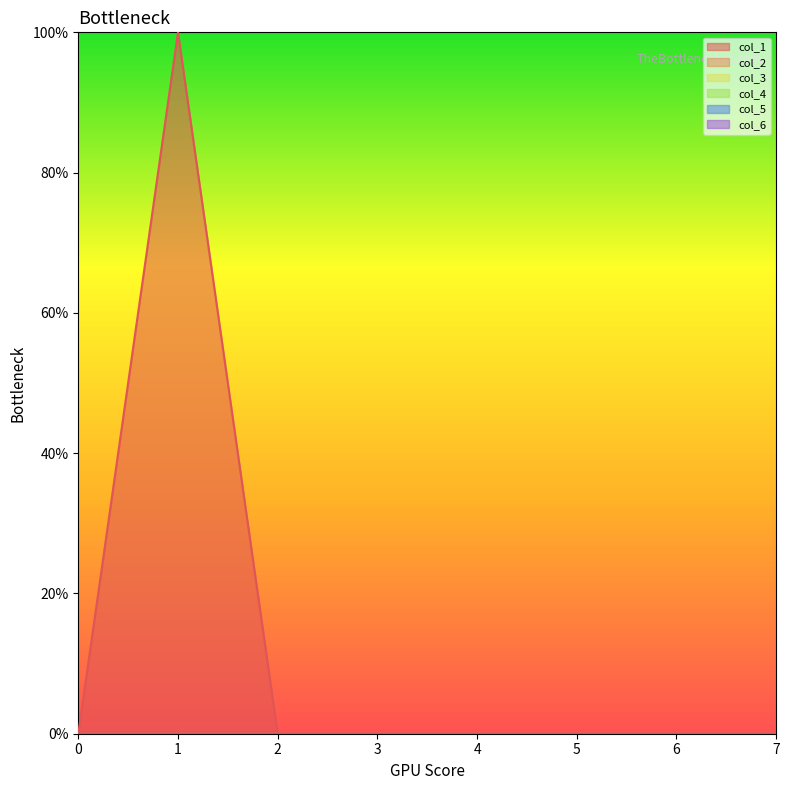

Which series changed the most between 4 and 5?

col_1